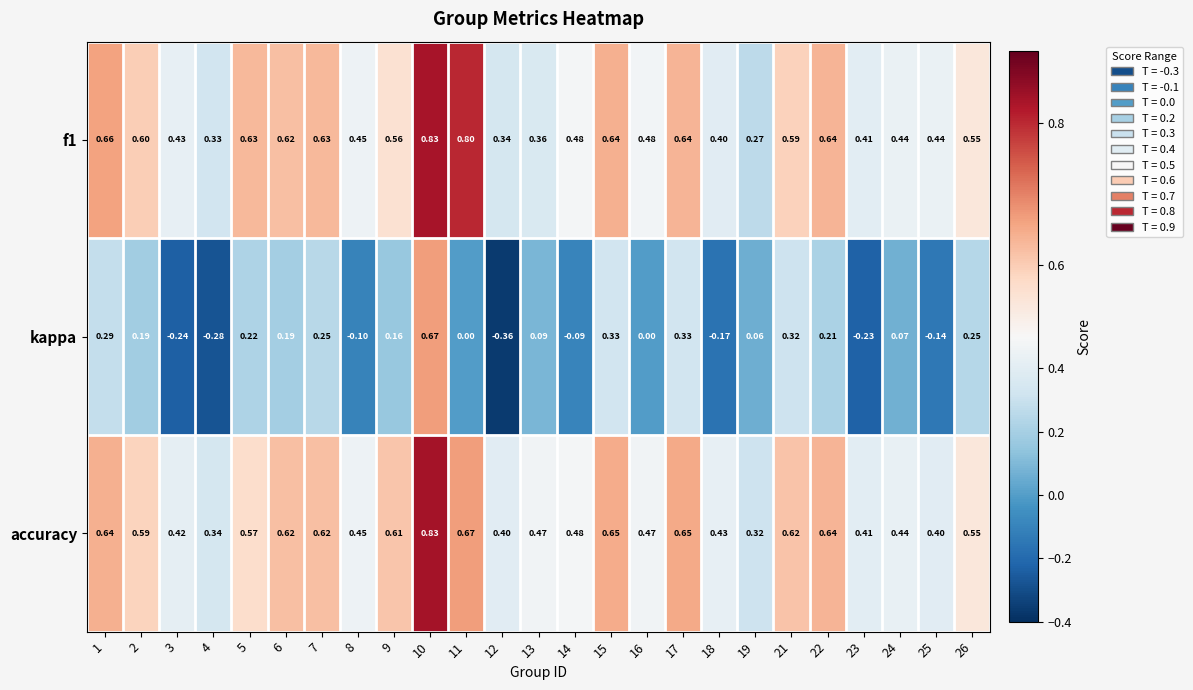

Is the value of accuracy at 25 greater than the value of f1 at 2?

No